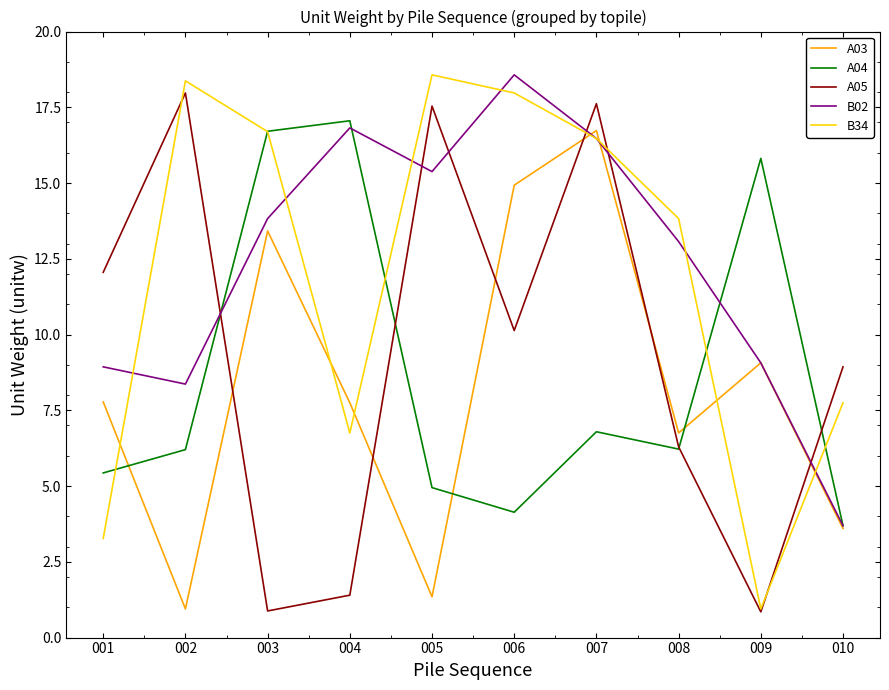

Which category has the highest value in the A03 series?

007